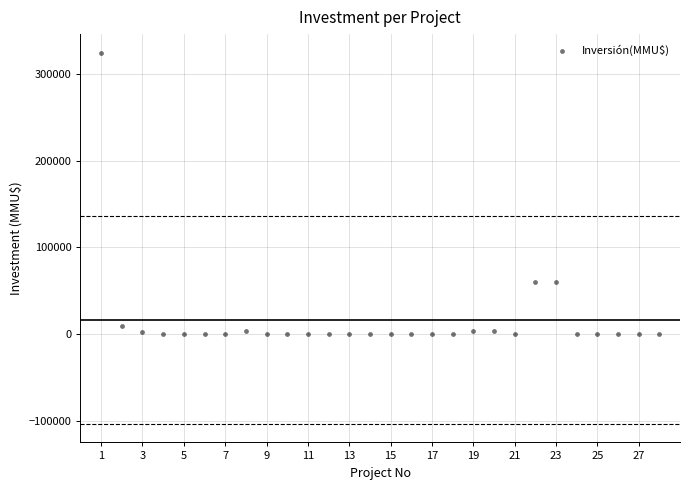

What is the range of Y values (max minus min)?

324020